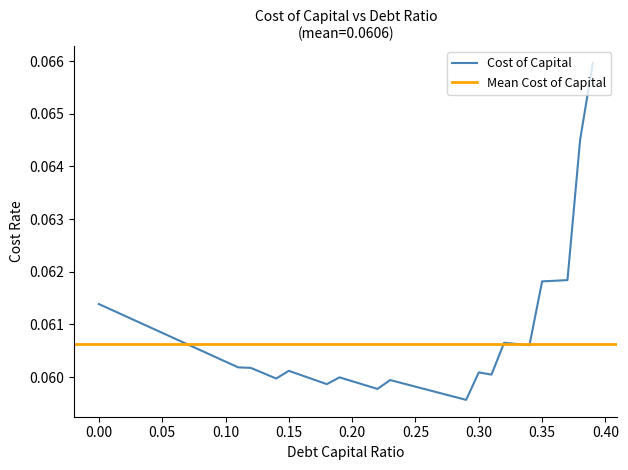

Where is the first local minimum?

0.14